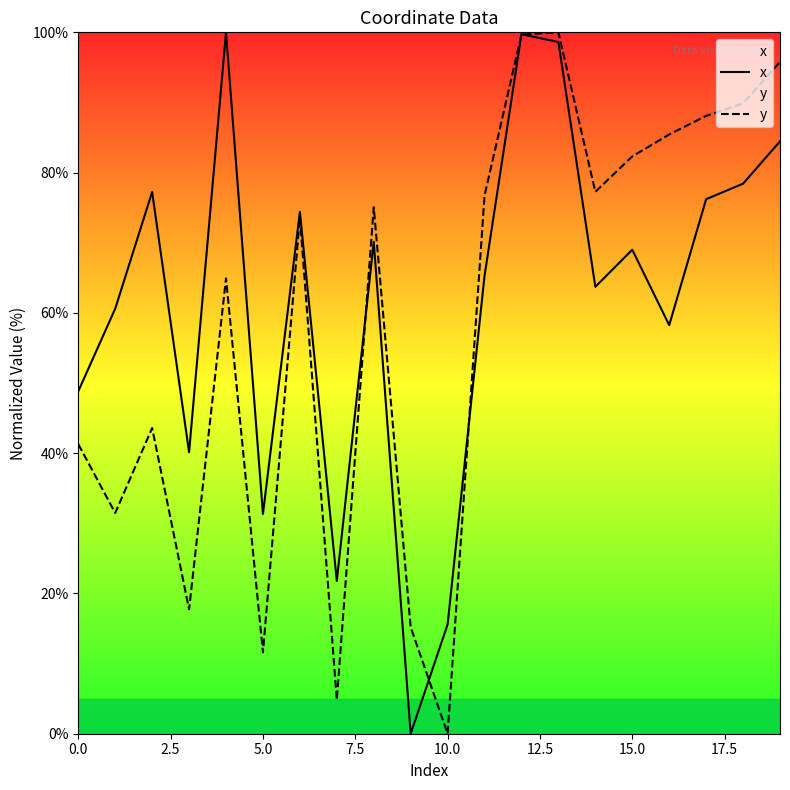

Which series changed the most between 18 and 19?

x